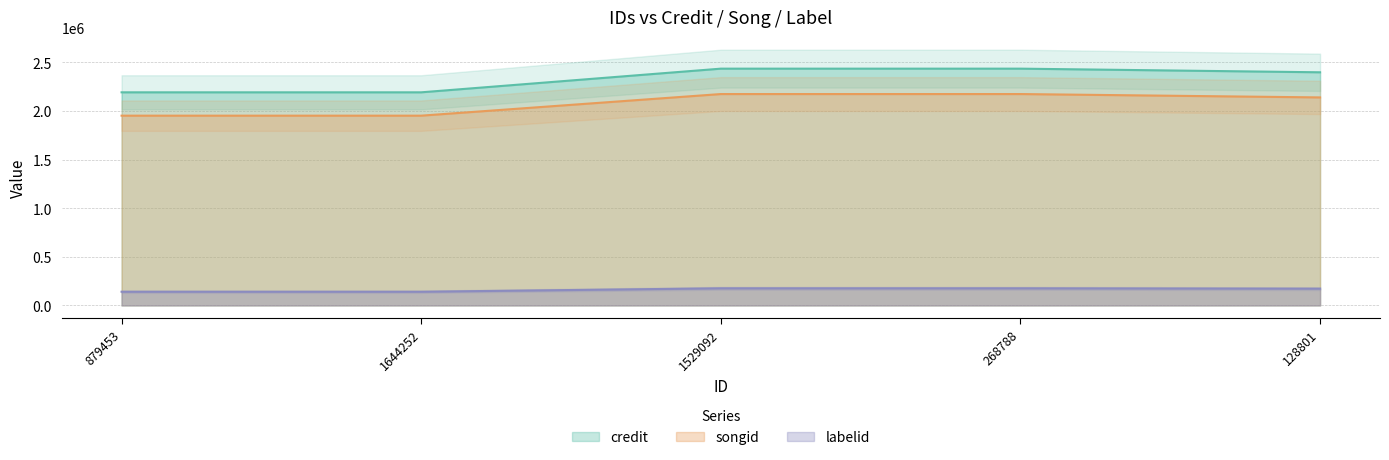

How many credit values are between 2191351 and 2434680?

5